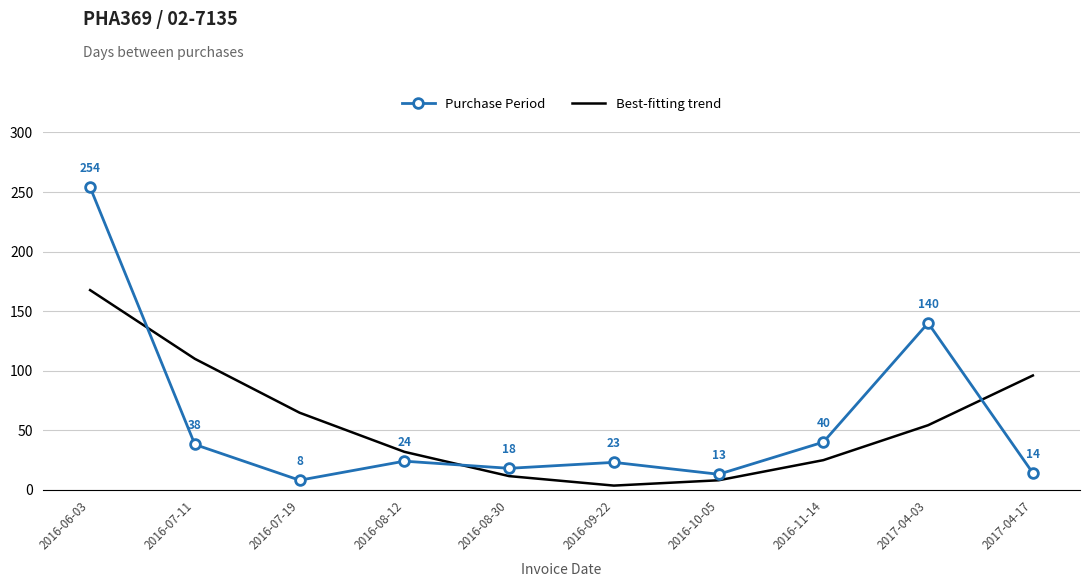

What is the spread (max minus min) of values at 2016-07-11?

71.9